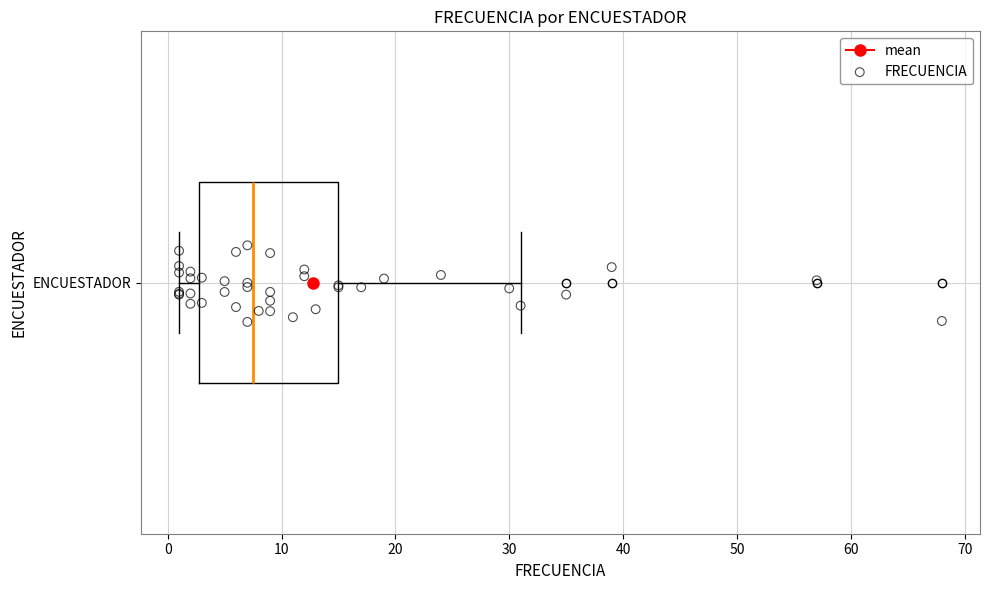

Where does the right whisker of the box for ENCUESTADOR end on the x-axis? The values are not printed on the chart, so give them approximately, as read against the axis.

31